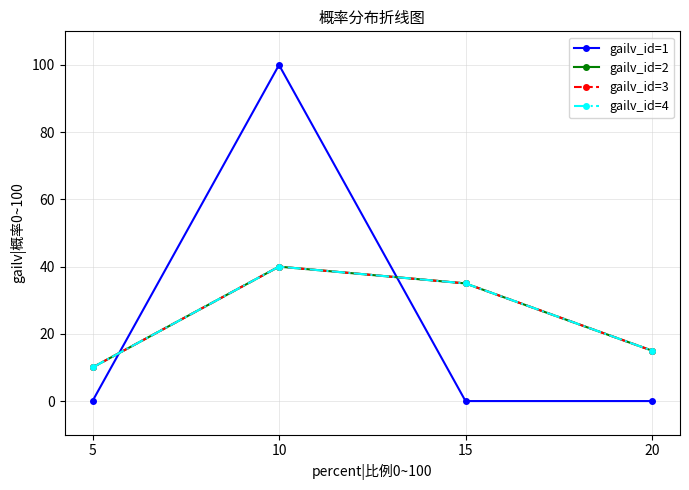

Which series has the largest range (max minus min)?

gailv_id=1